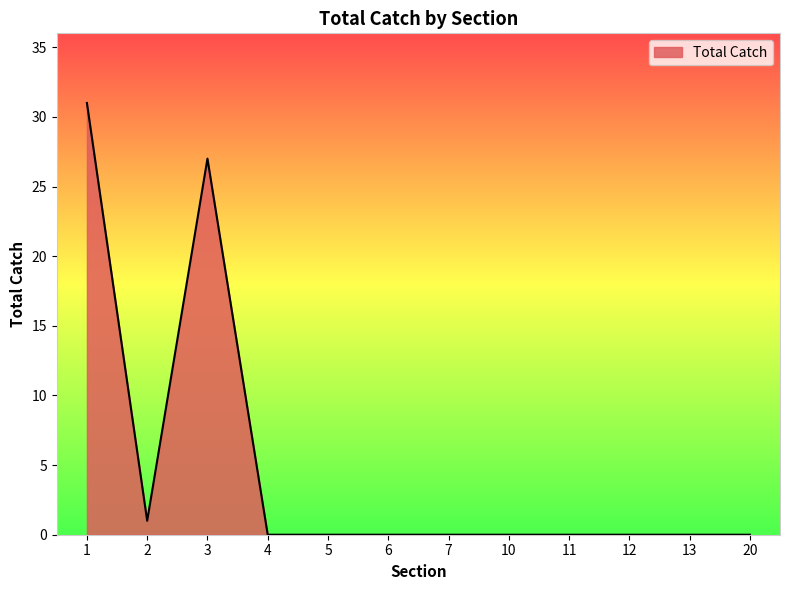

Reading left to right, extract all data points from this chart.

31	1	27	0	0	0	0	0	0	0	0	0